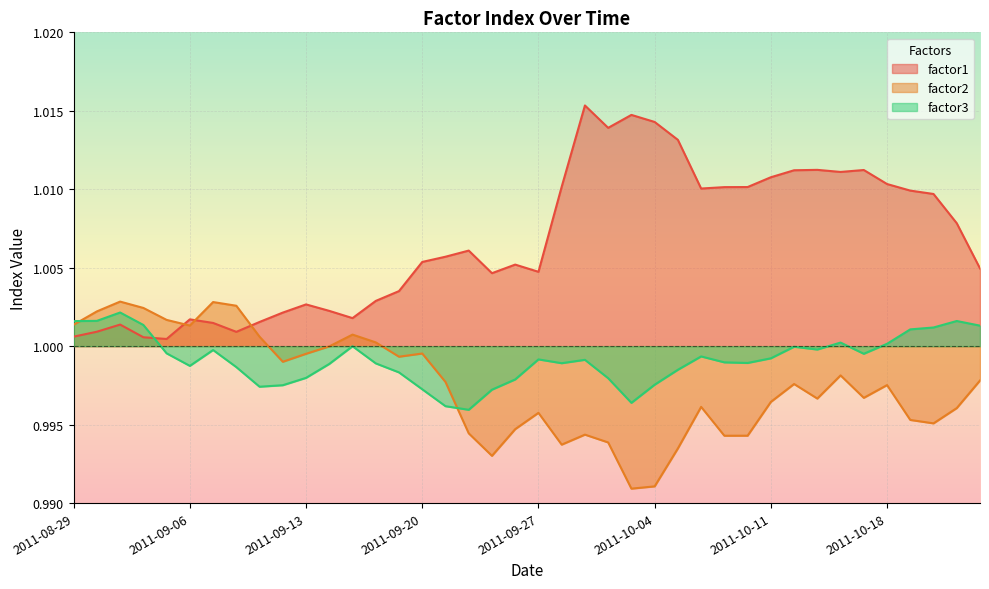

Reading left to right, transcribe all the data shown in this chart.

factor1: 1.0	1.0	1.0	1.0	1.0	1.0	1.0	1.0	1.0	1.0	1.0	1.0	1.0	1.0	1.0	1.0	1.0	1.0	1.0	1.0	1.0	1.0	1.0	1.0	1.0	1.0	1.0	1.0	1.0	1.0	1.0	1.0	1.0	1.0	1.0	1.0	1.0	1.0	1.0	1.0
factor2: 1.0	1.0	1.0	1.0	1.0	1.0	1.0	1.0	1.0	1.0	1.0	1.0	1.0	1.0	1.0	1.0	1.0	1.0	1.0	1.0	1.0	1.0	1.0	1.0	1.0	1.0	1.0	1.0	1.0	1.0	1.0	1.0	1.0	1.0	1.0	1.0	1.0	1.0	1.0	1.0
factor3: 1.0	1.0	1.0	1.0	1.0	1.0	1.0	1.0	1.0	1.0	1.0	1.0	1.0	1.0	1.0	1.0	1.0	1.0	1.0	1.0	1.0	1.0	1.0	1.0	1.0	1.0	1.0	1.0	1.0	1.0	1.0	1.0	1.0	1.0	1.0	1.0	1.0	1.0	1.0	1.0